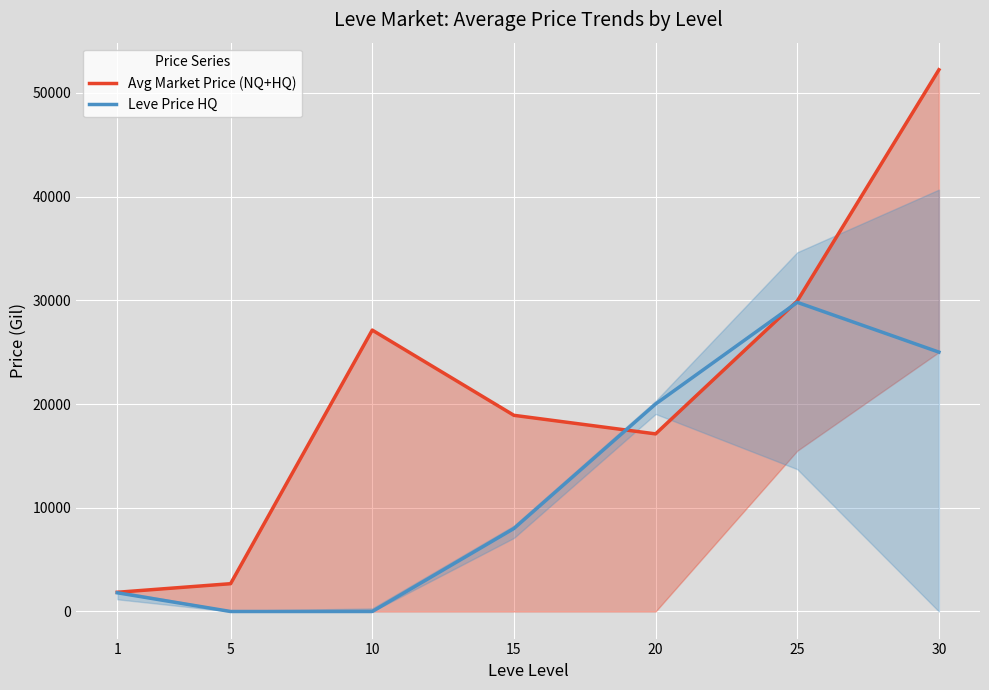

Where is the first local maximum for Avg Market Price (NQ+HQ)?

10